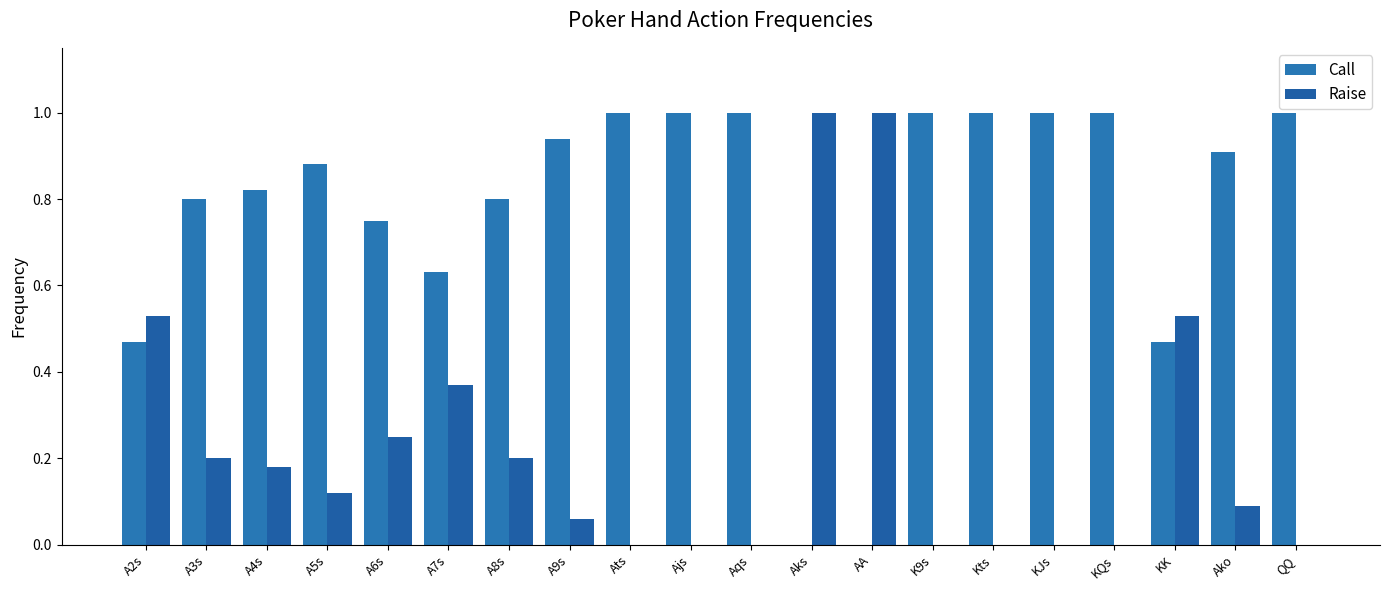

How many distinct data groups are displayed?

2